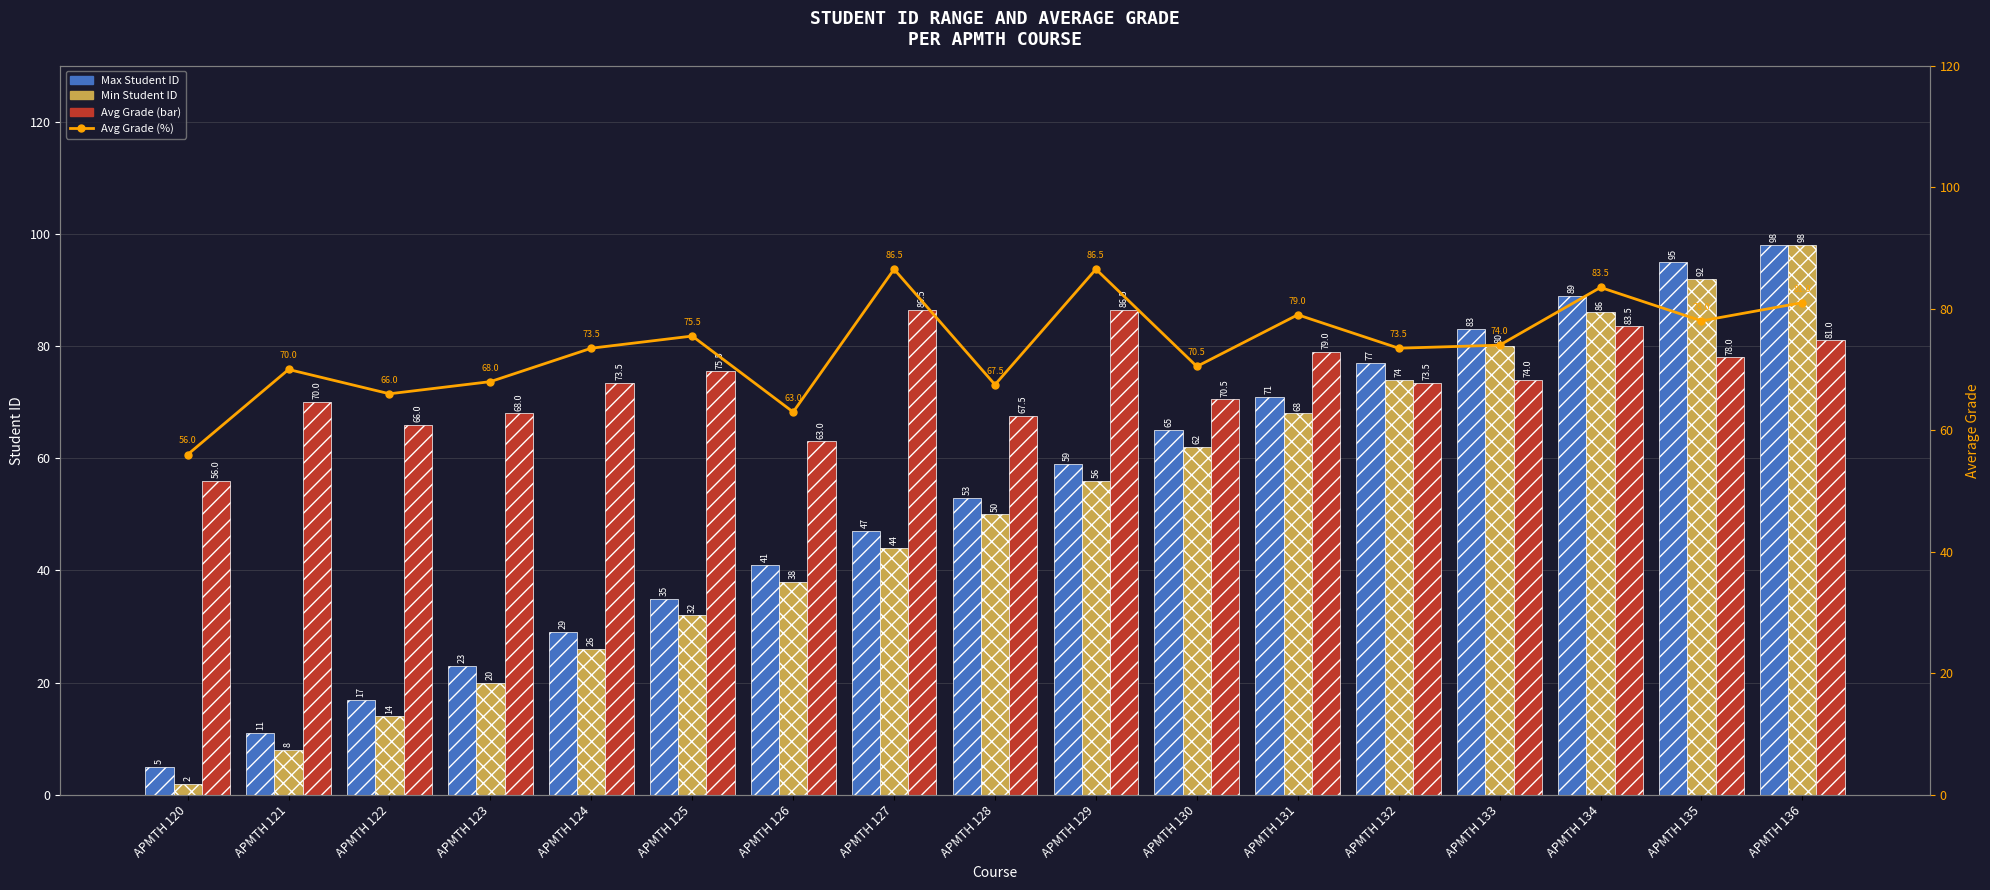

What is the sum of all Avg Grade (%) values?

1252.0